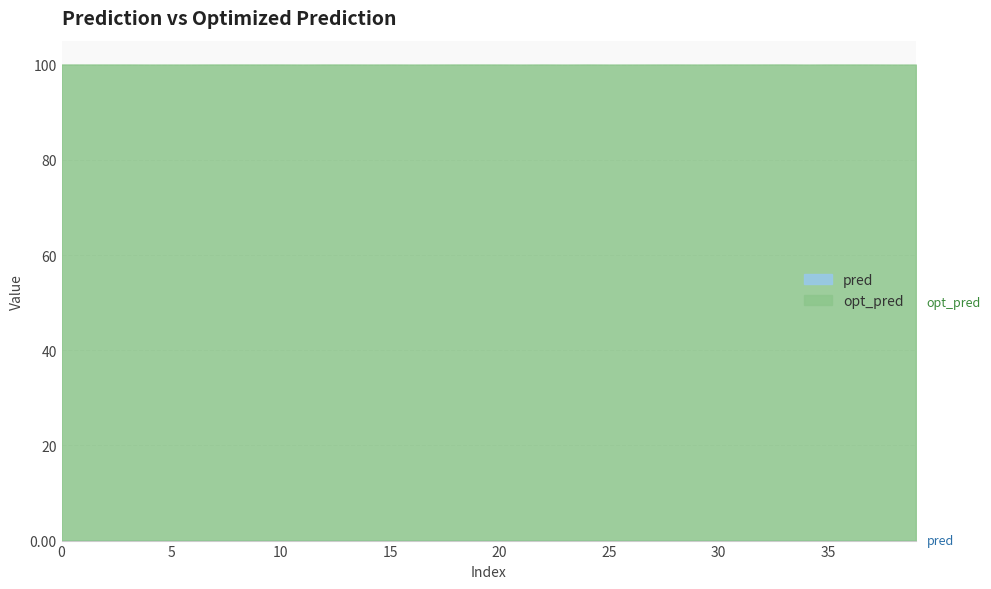

Does the chart have visible grid lines?

Yes